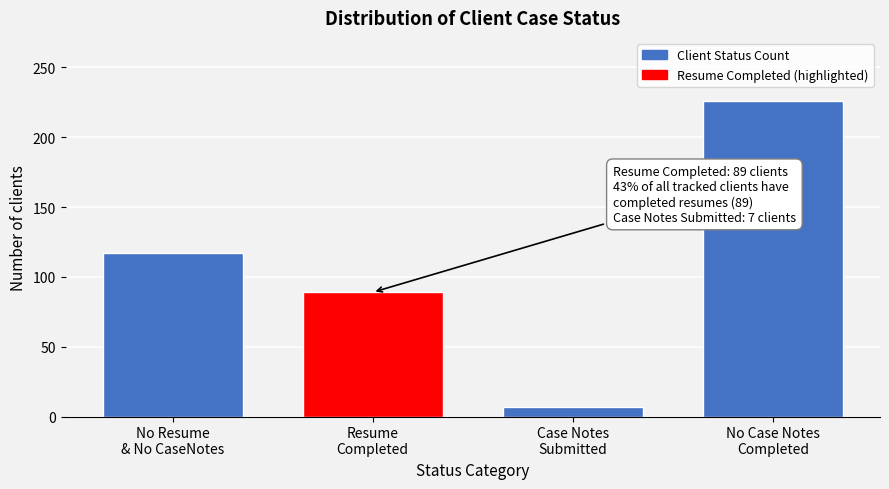

Reading left to right, extract all data points from this chart.

117	89	7	226